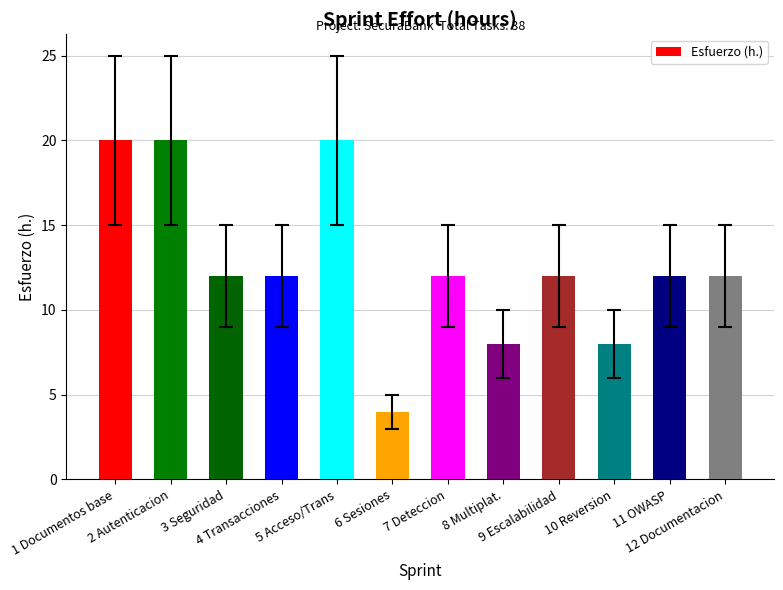

What is the sum of all values?

152